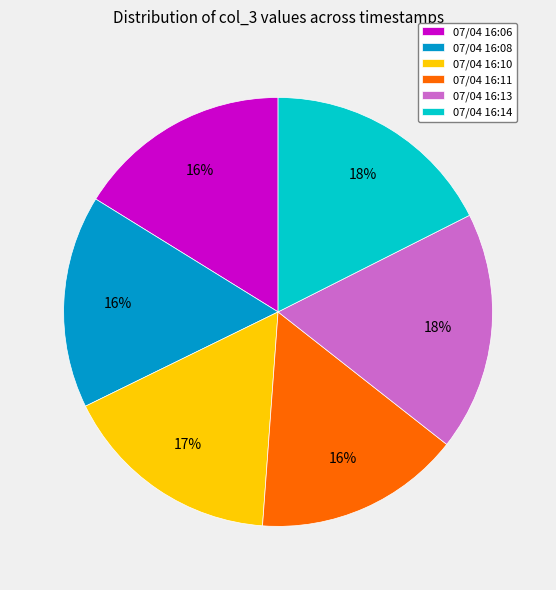

To the nearest percent, what is the difference between the 07/04 16:10 and 07/04 16:08 slice percentages?

1%